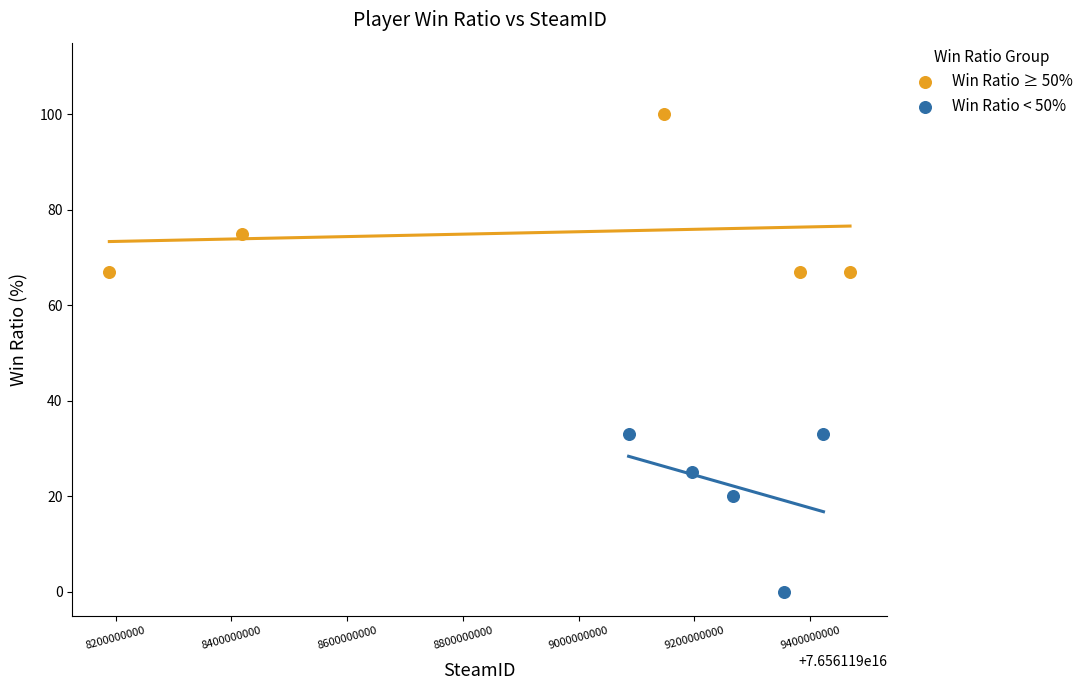

Which series contains the highest Y value?

Win Ratio ≥ 50%